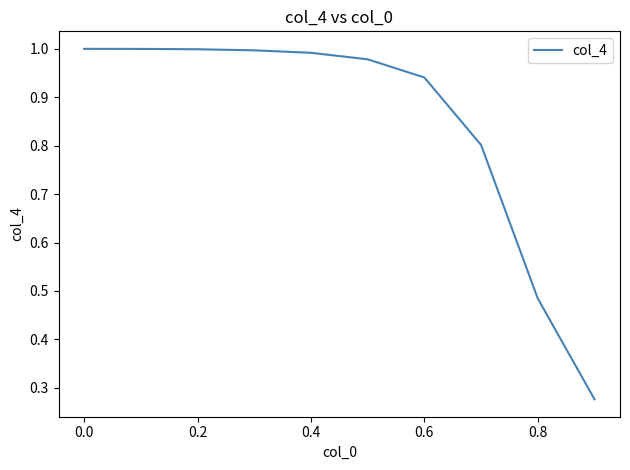

What is the difference between the maximum and minimum values?

0.7